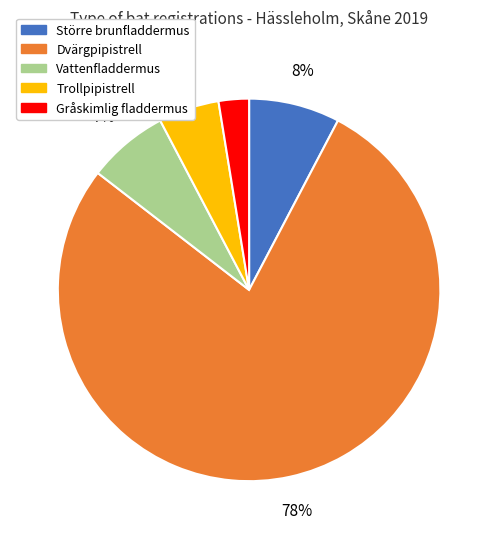

Rank the categories by value from lowest to highest.

Gråskimlig fladdermus, Trollpipistrell, Vattenfladdermus, Större brunfladdermus, Dvärgpipistrell